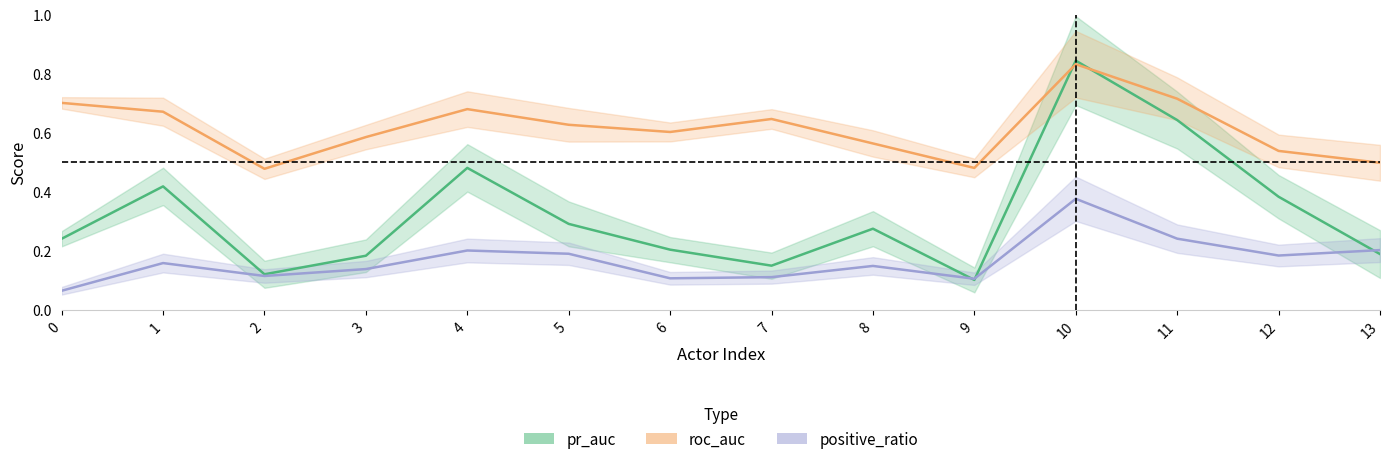

What is the difference between the maximum and minimum values in the roc_auc series?

0.4